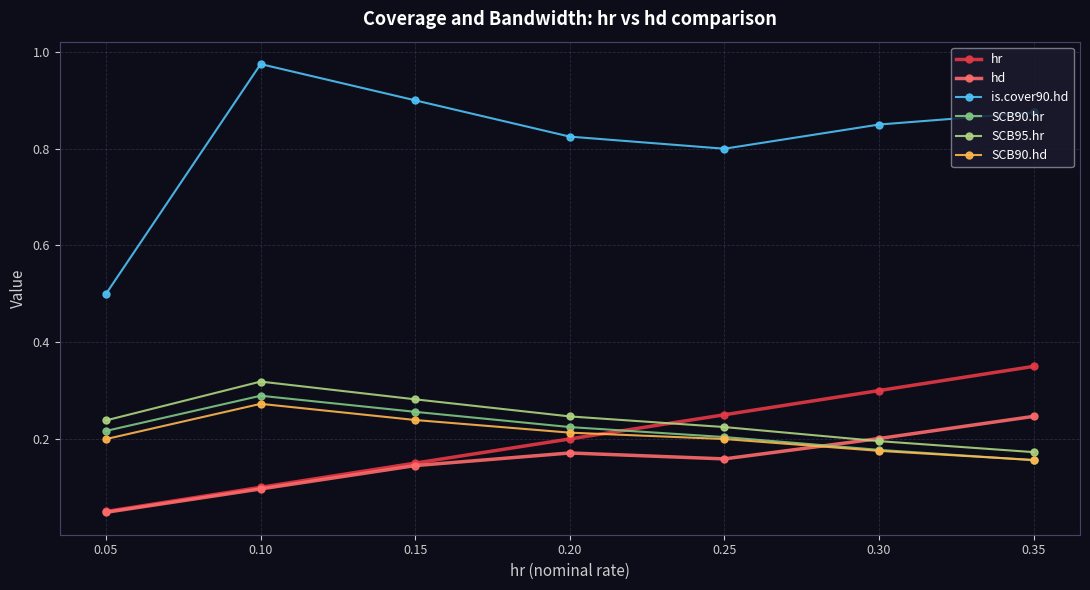

At which category does SCB90.hr reach its first local peak?

0.10